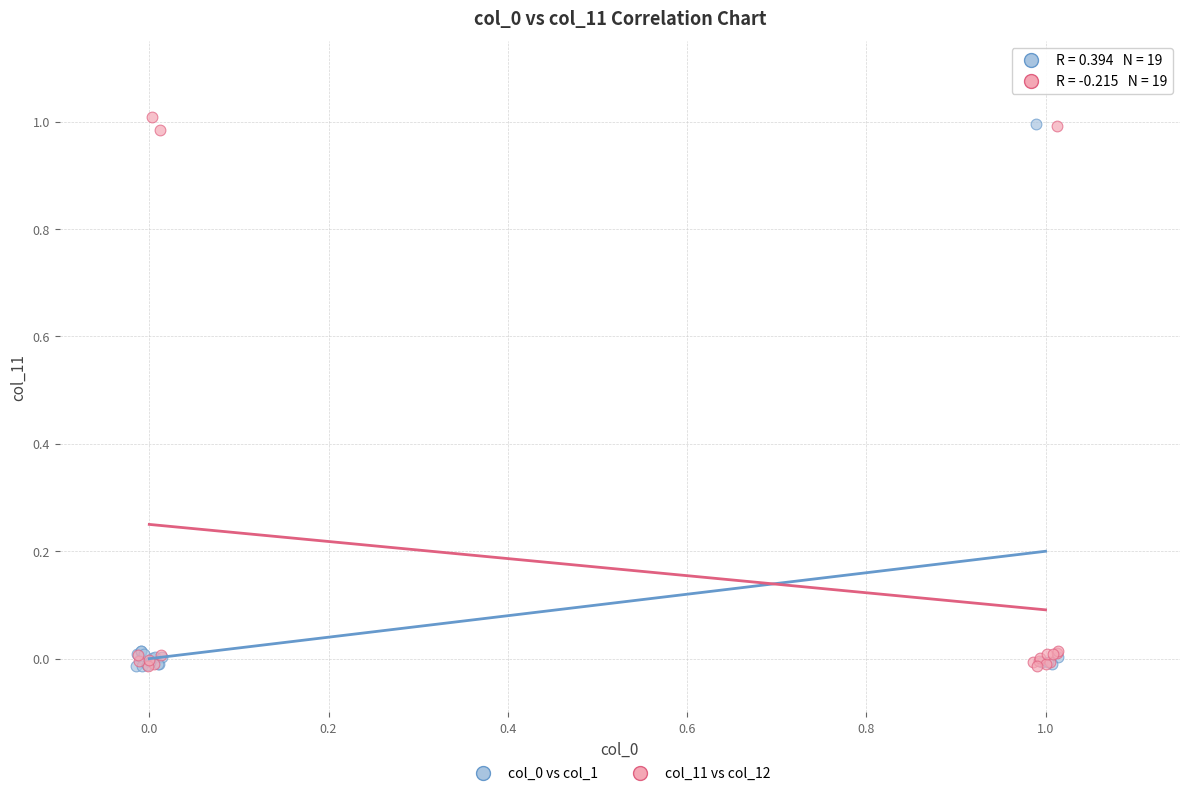

Which series contains the highest Y value?

col_11 vs col_12